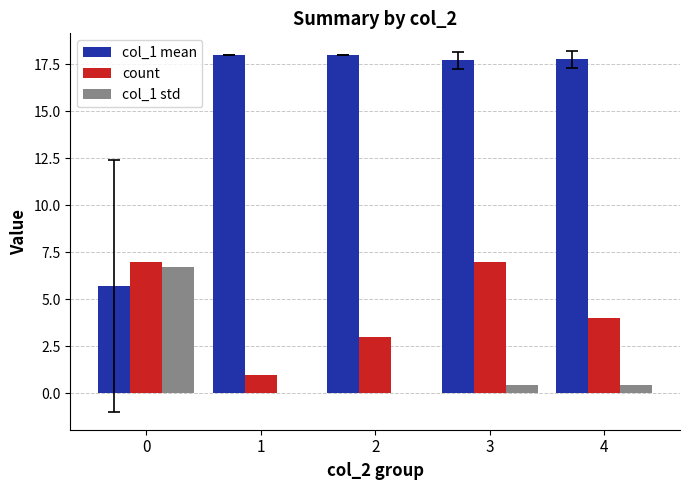

Is the value of col_1 std at 2 greater than the value of col_1 mean at 3?

No